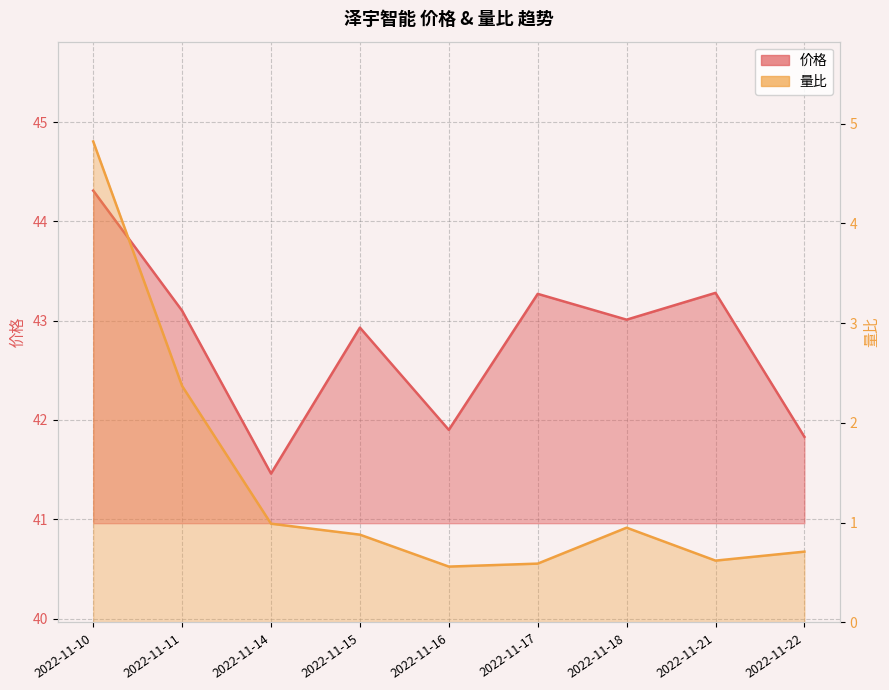

Which series has the widest spread of values?

量比